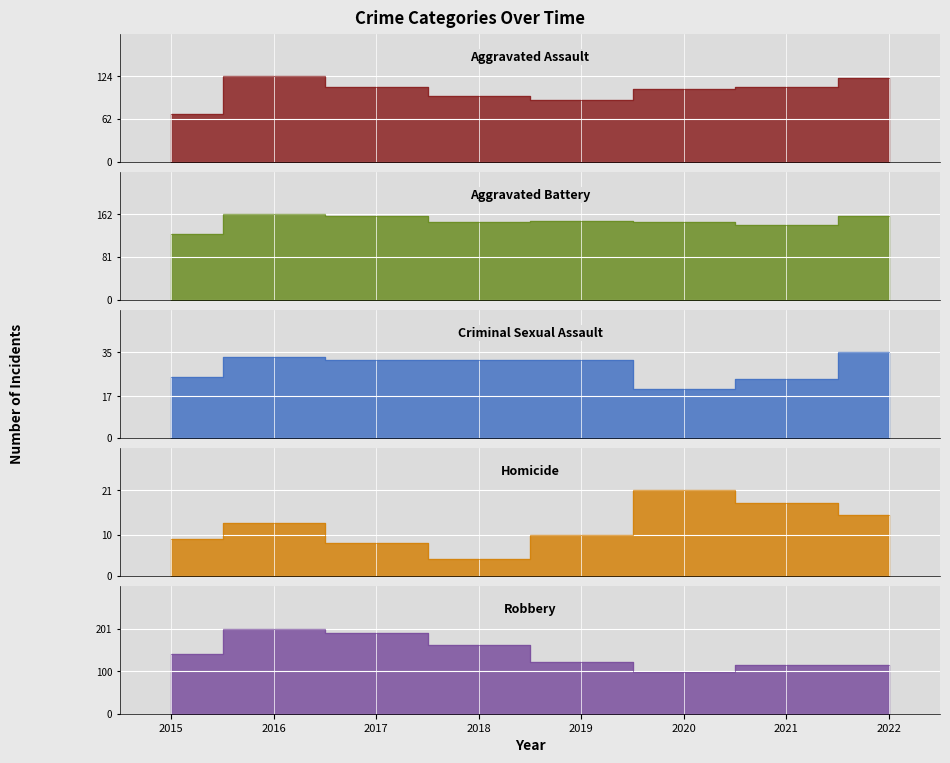

True or false: Criminal Sexual Assault and Robbery cross at least once.

False